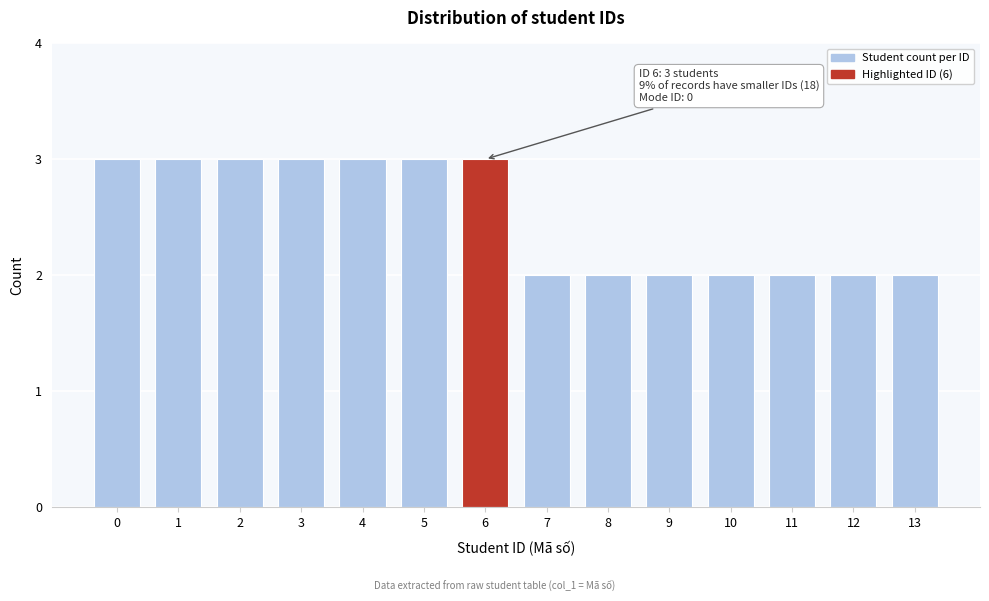

Reading left to right, list all the values displayed in this chart.

3	3	3	3	3	3	3	2	2	2	2	2	2	2